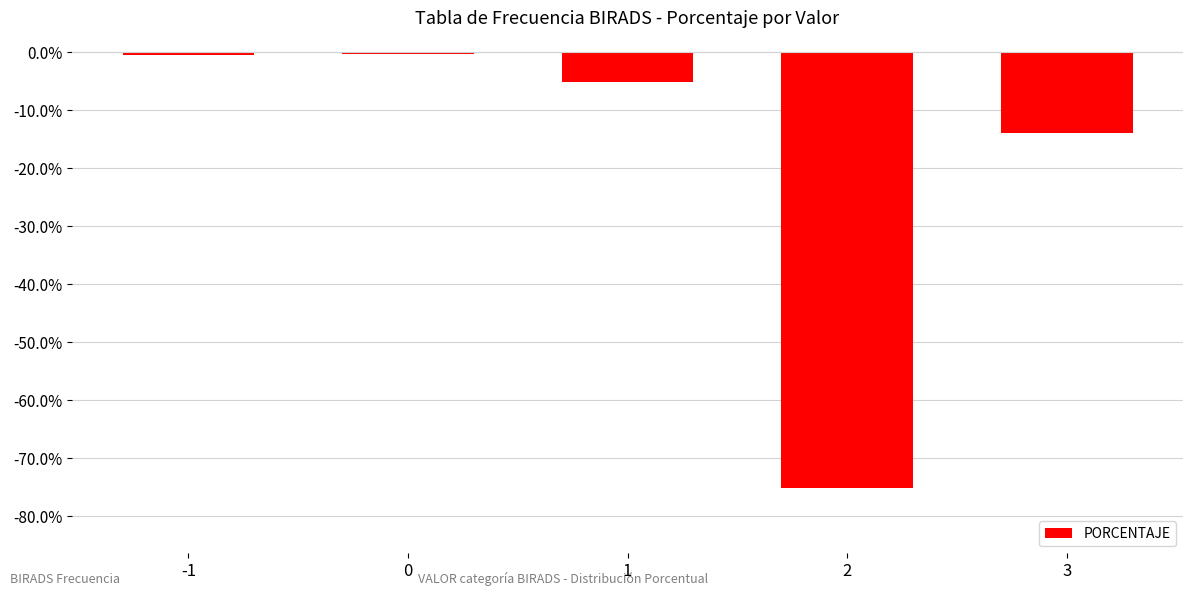

The value at 3 is -24.5. True or false?

False